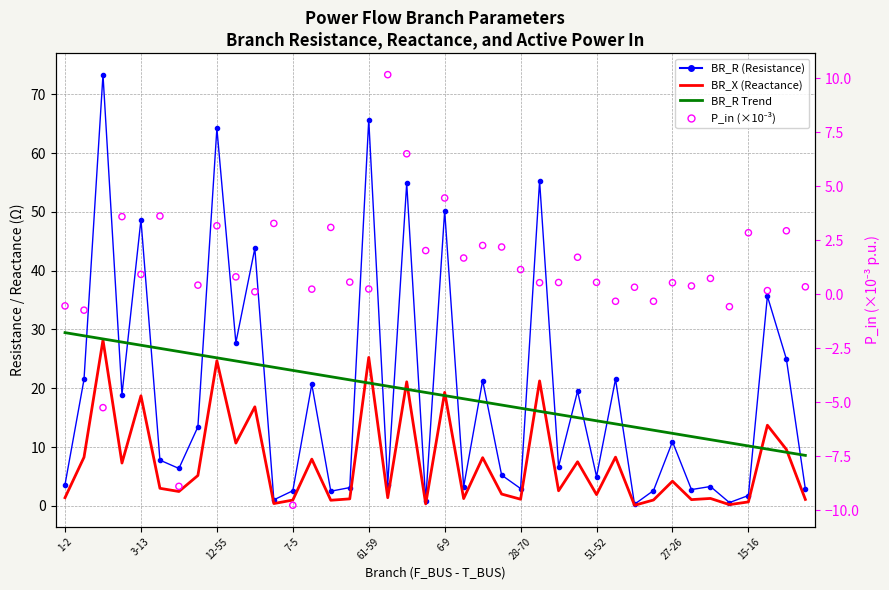

Which series has the largest total across all categories?

BR_R (Resistance)